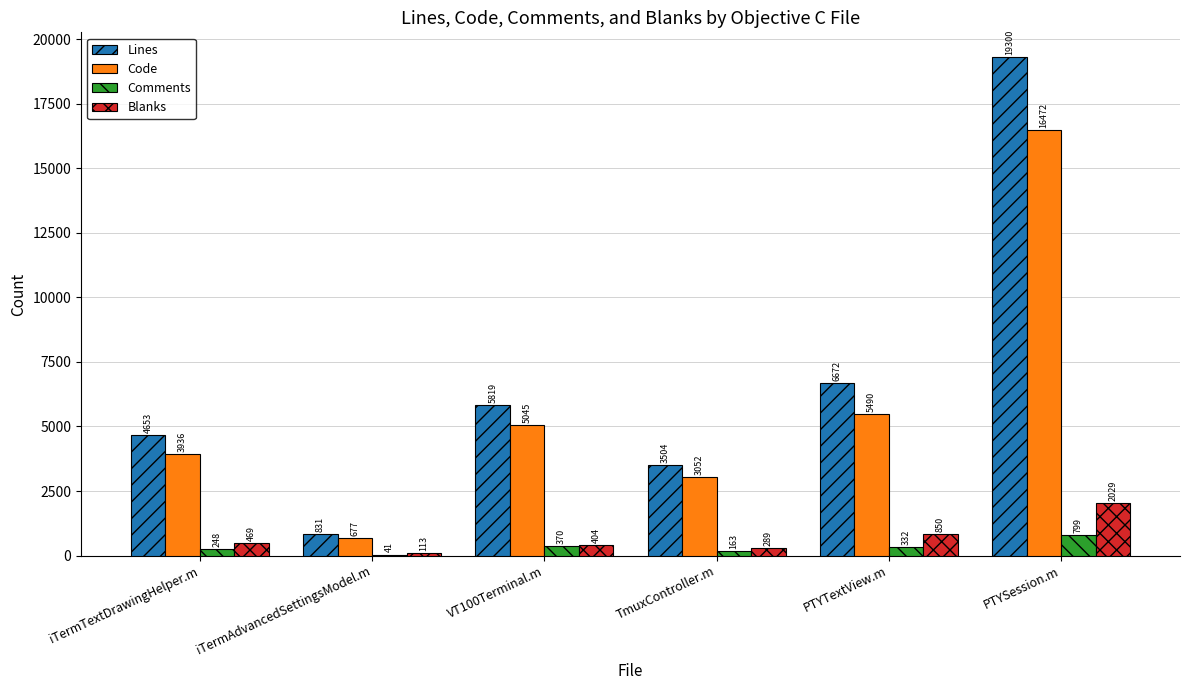

What is the difference between the Comments values at PTYSession.m and TmuxController.m?

636